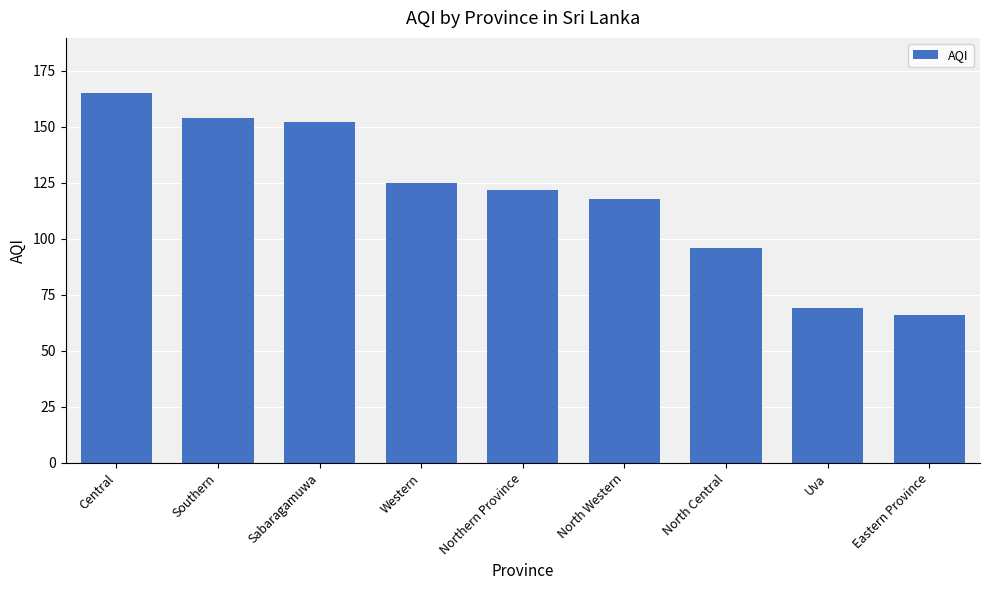

What position from the left is Northern Province?

5